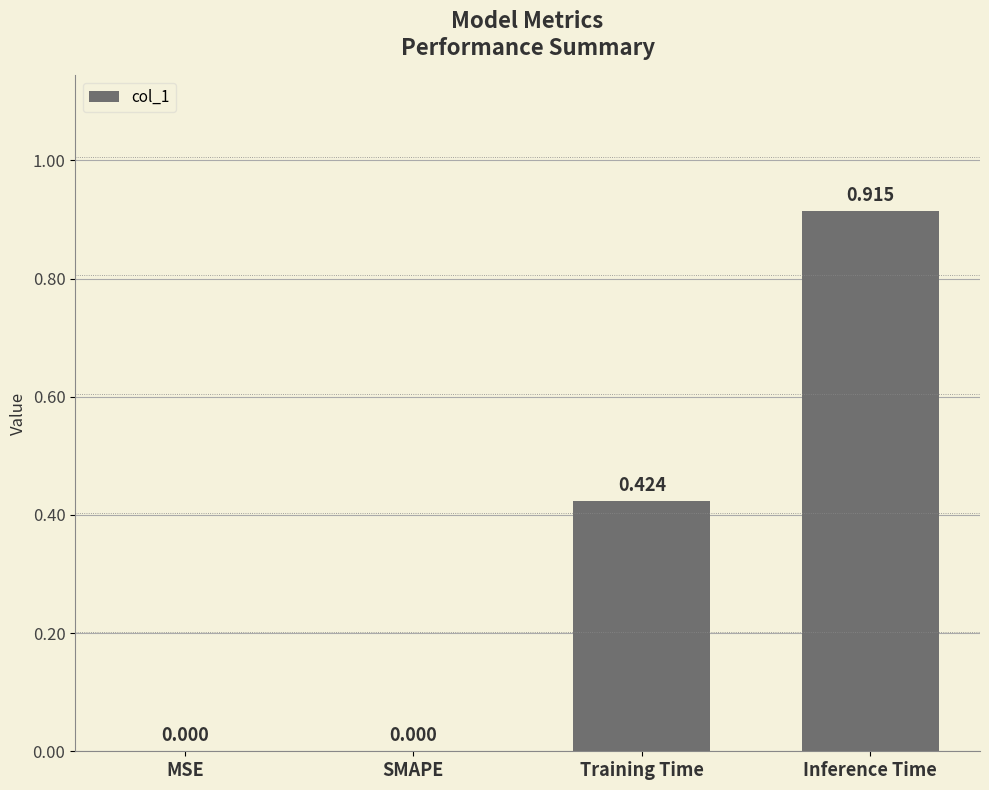

Which label corresponds to the largest value in the chart?

Inference Time